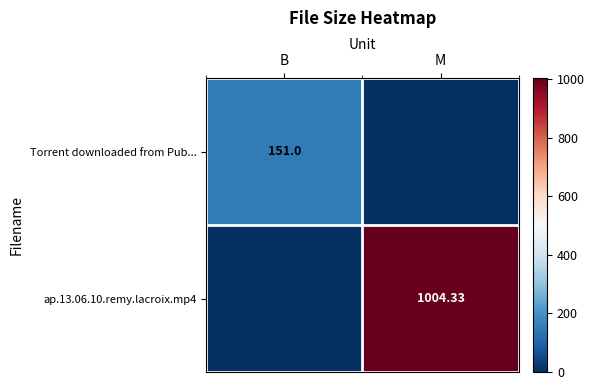

Rank the series at B from highest to lowest value.

Torrent downloaded from Pub..., ap.13.06.10.remy.lacroix.mp4